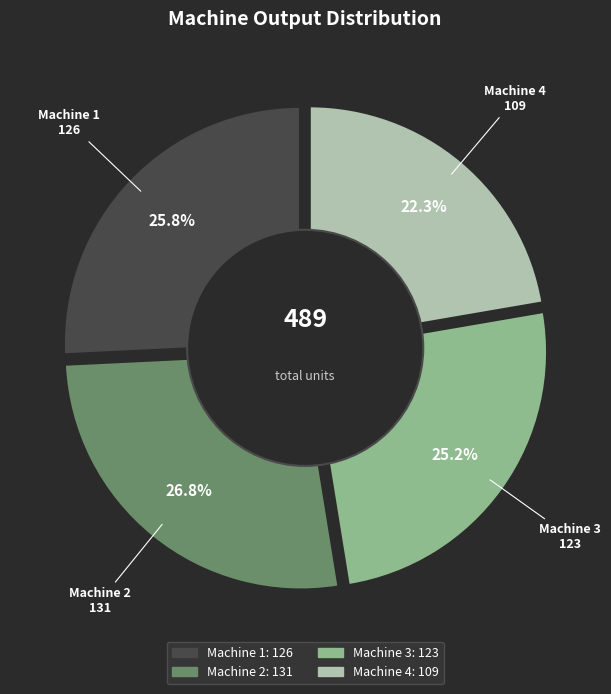

Do Machine 3 and Machine 2 together represent more than half of the pie?

Yes